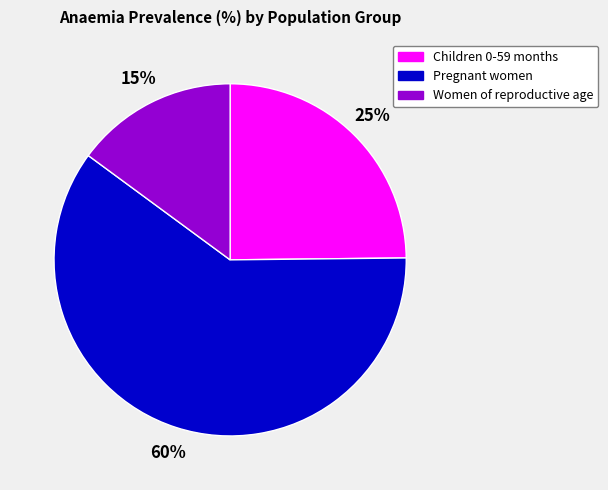

Is it true that Women of reproductive age is 15% of the pie?

True